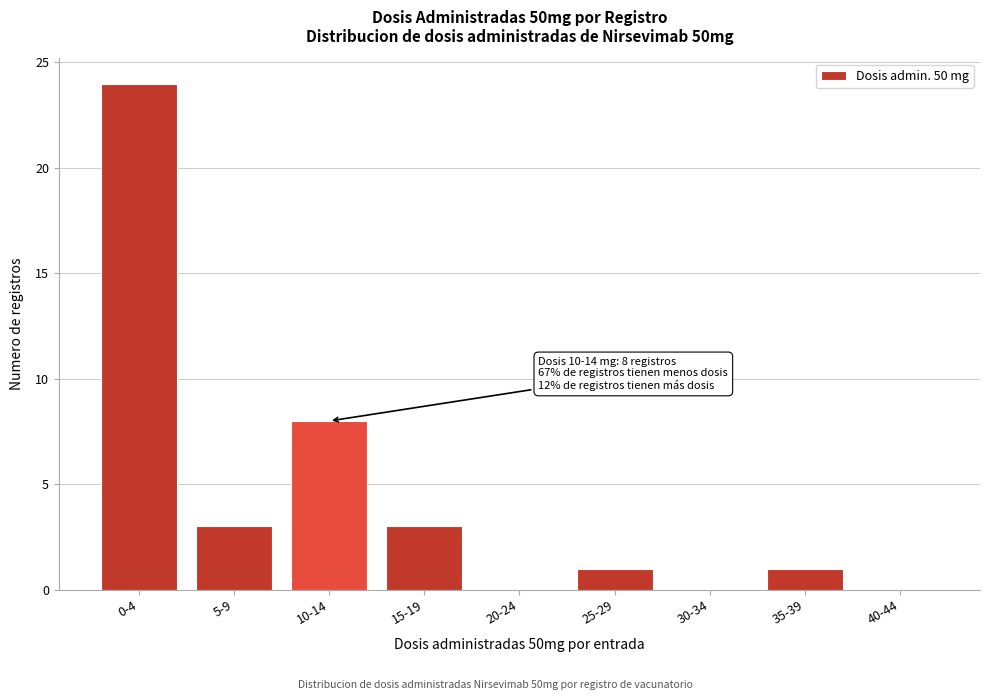

Reading right to left, transcribe all the data shown in this chart.

40-44=0	35-39=1	30-34=0	25-29=1	20-24=0	15-19=3	10-14=8	5-9=3	0-4=24